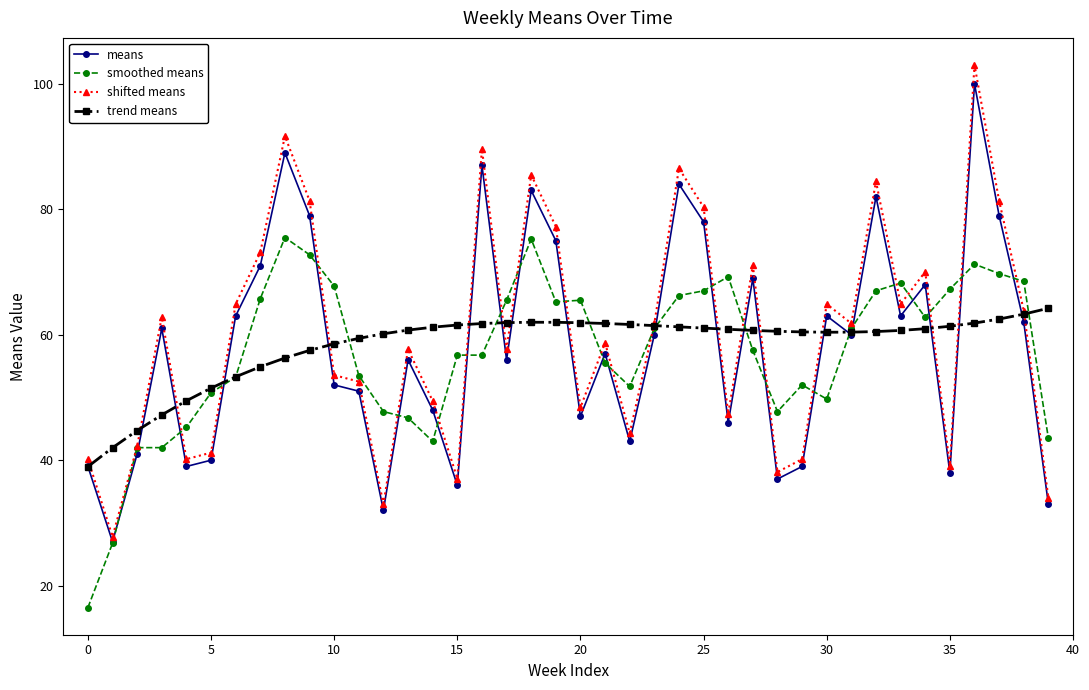

What is the lowest value of the smoothed means series?

16.5